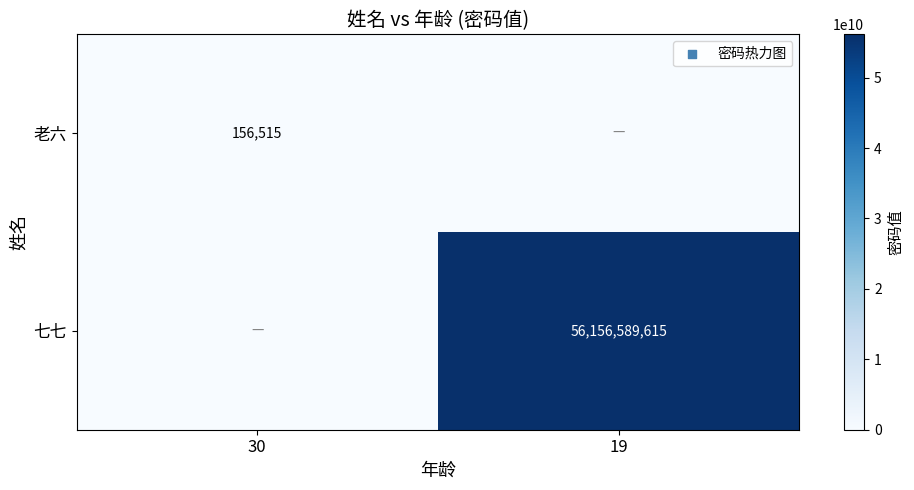

Is the value of 老六 at 30 greater than the value of 七七 at 19?

No